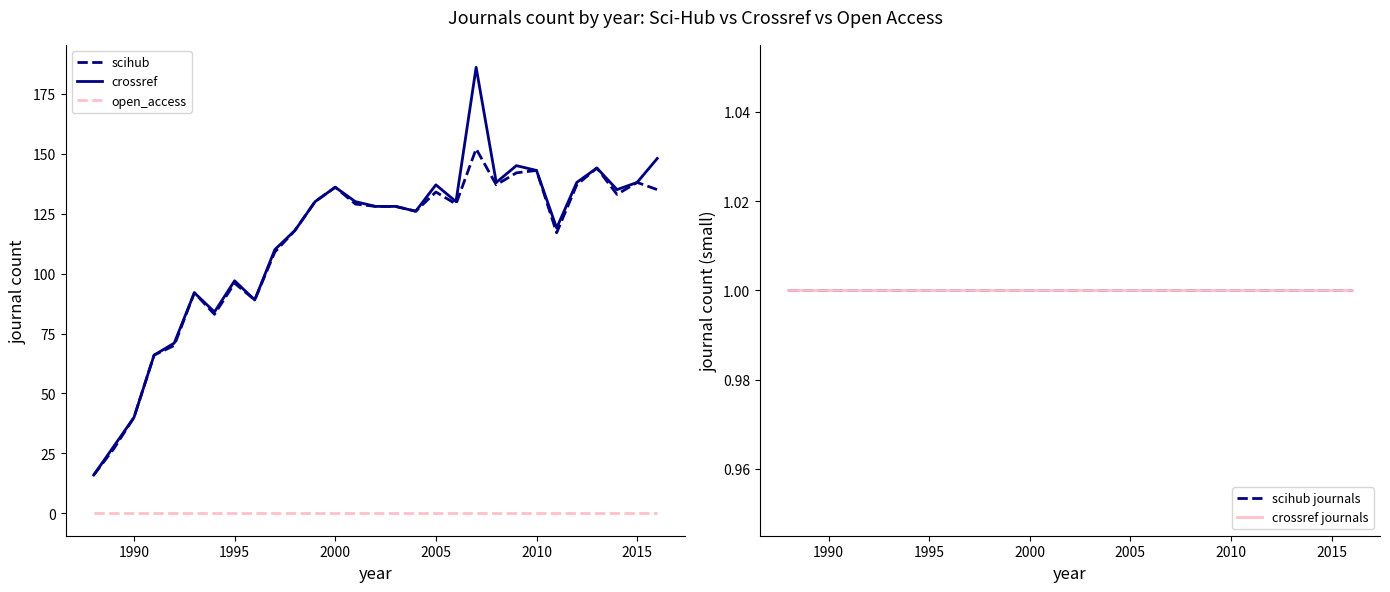

At how many categories does at least one series exceed 22?

28